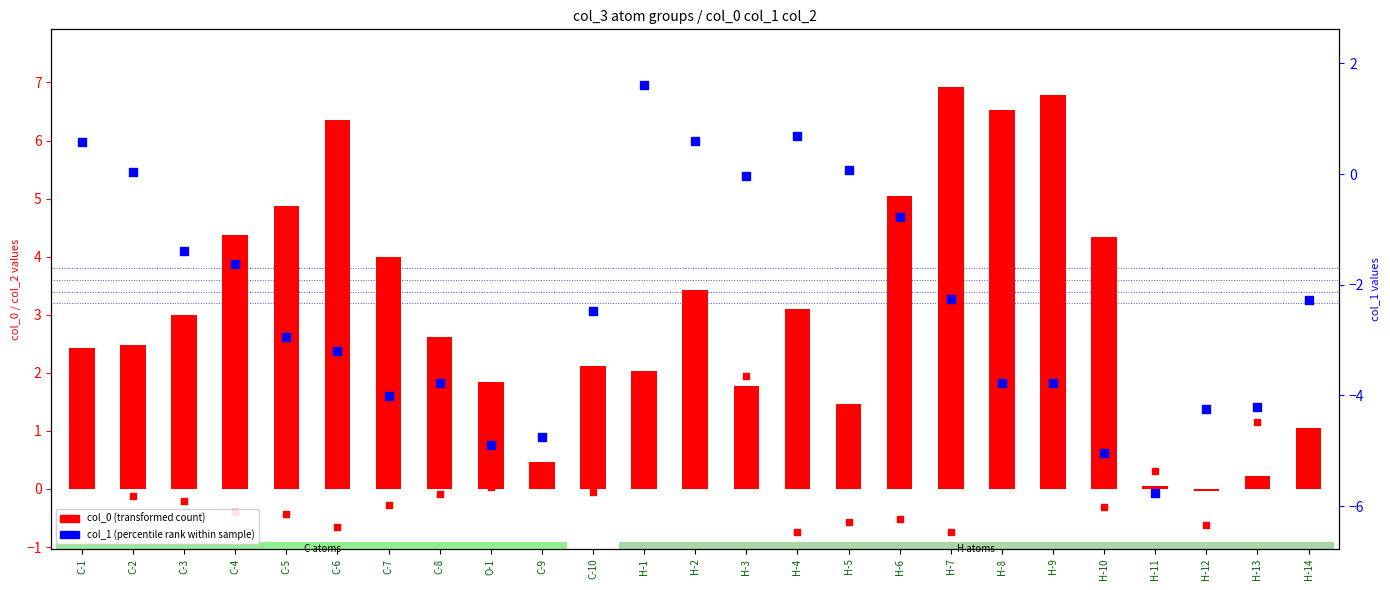

At which category is the sum across all series the highest?

H-2